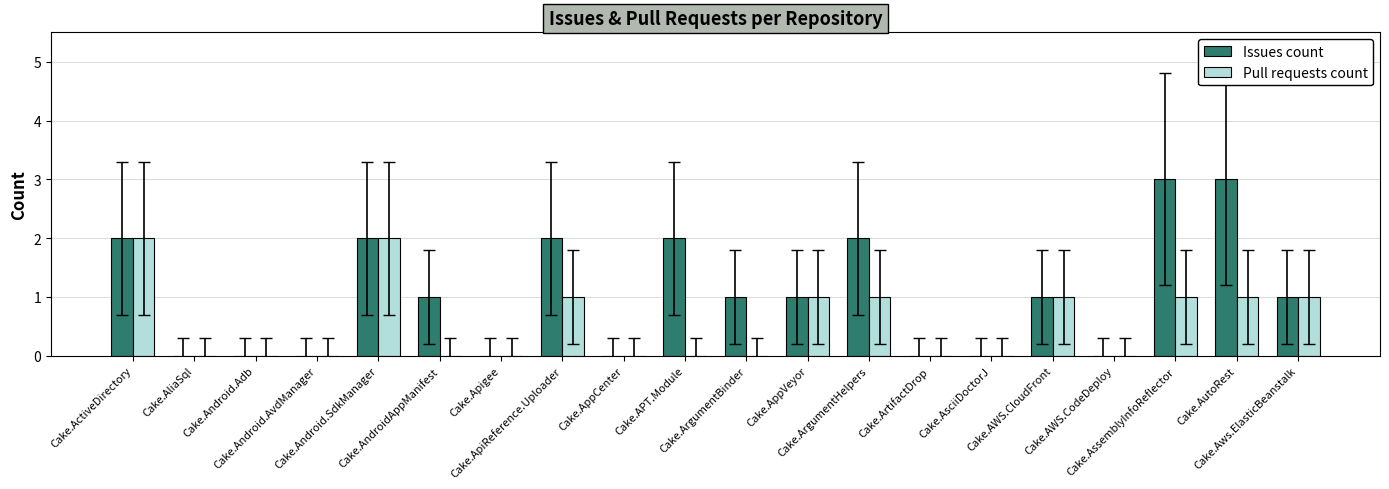

What is the greatest value displayed?

3